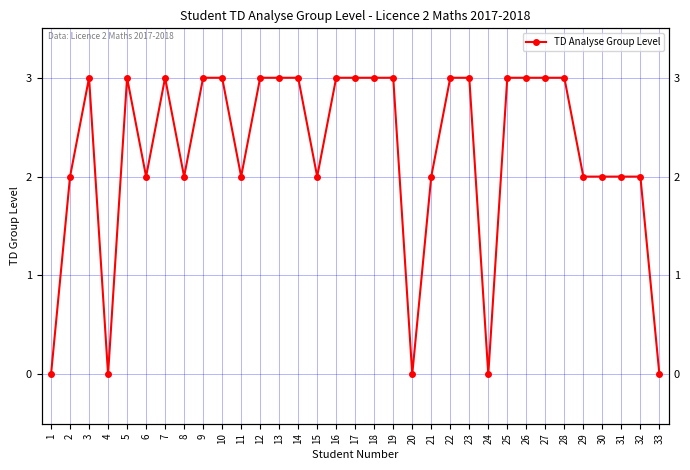

How many positive values are there?

28